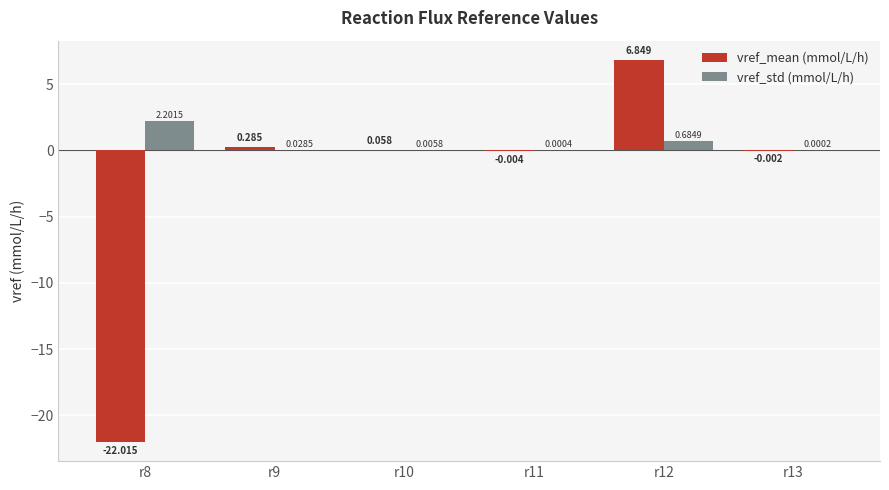

Which series has the largest total across all categories?

vref_std (mmol/L/h)